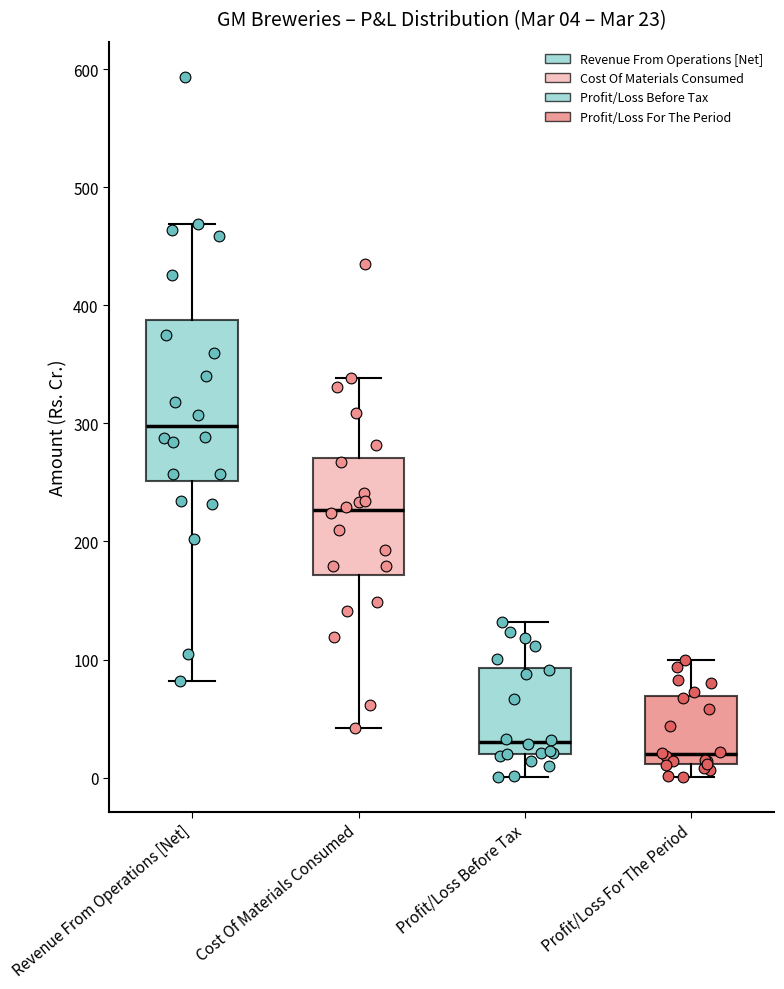

Comparing the boxes themselves (not the whiskers), which one is the tallest?

Revenue From Operations [Net]